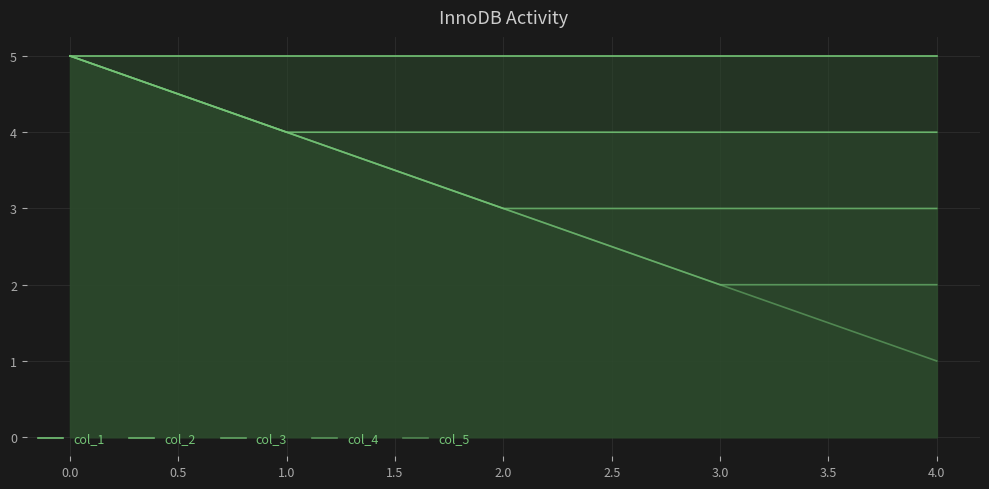

Does the chart display data point markers on the line(s)?

No